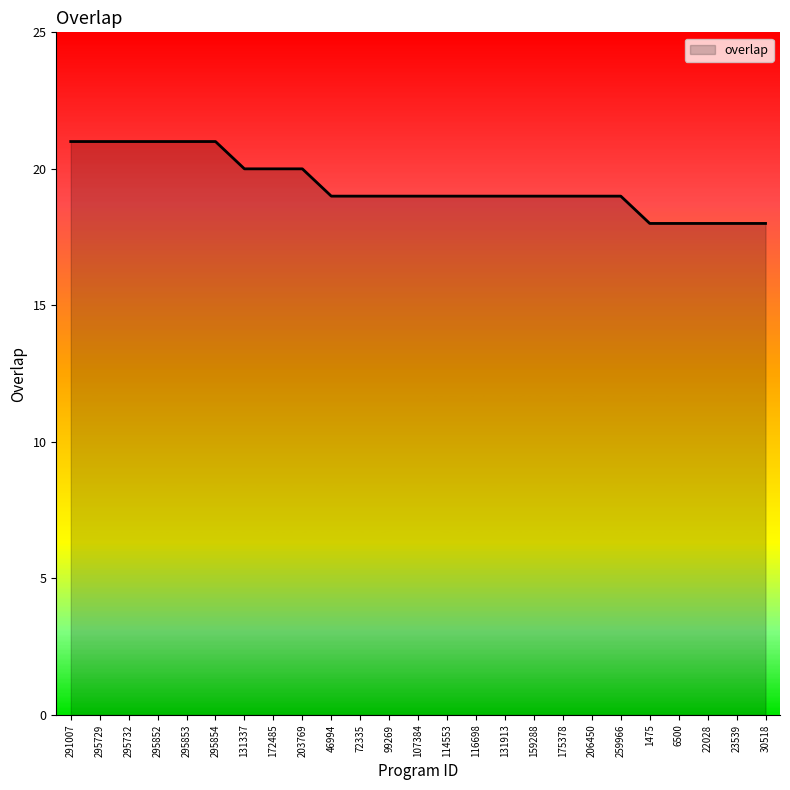

What position from the left is 131337?

7